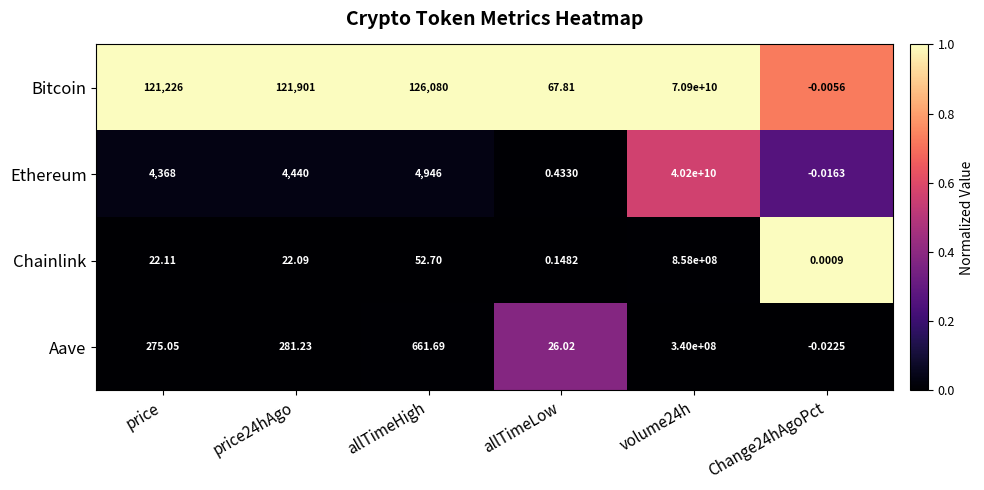

How many data points does each series have?

6